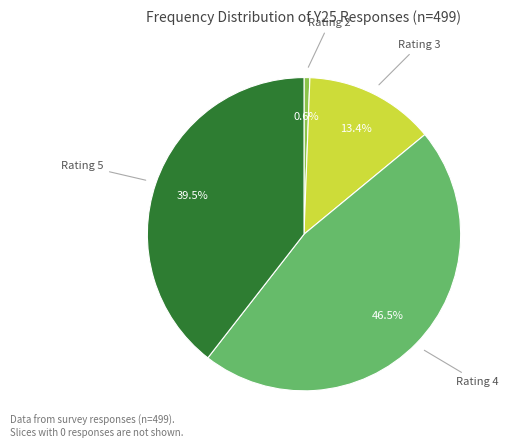

Does any single category account for the majority?

No